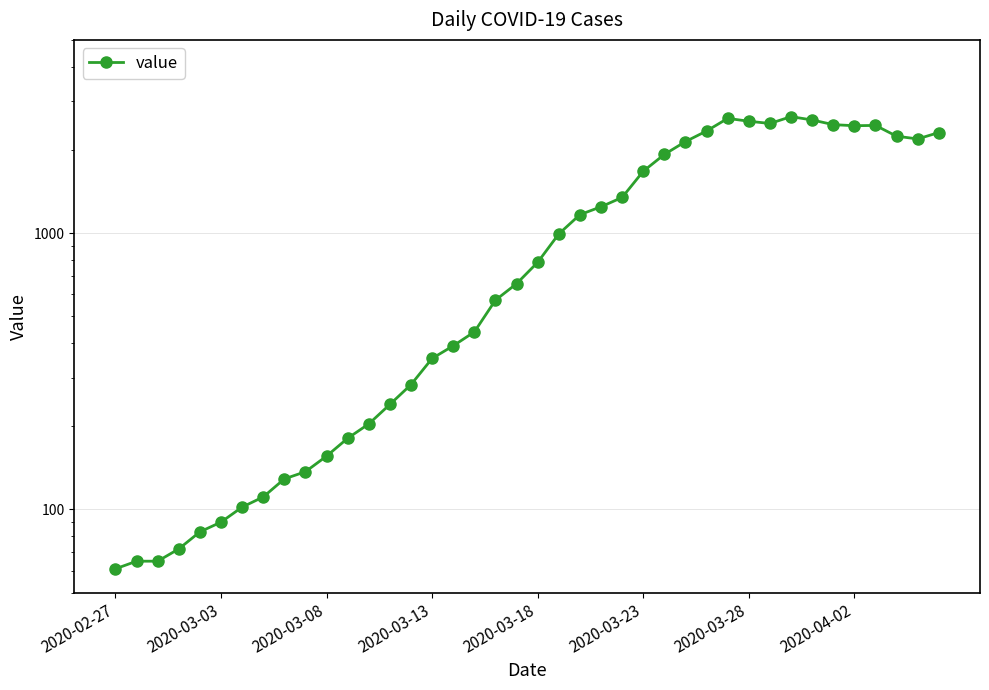

What is the smallest value displayed?

61